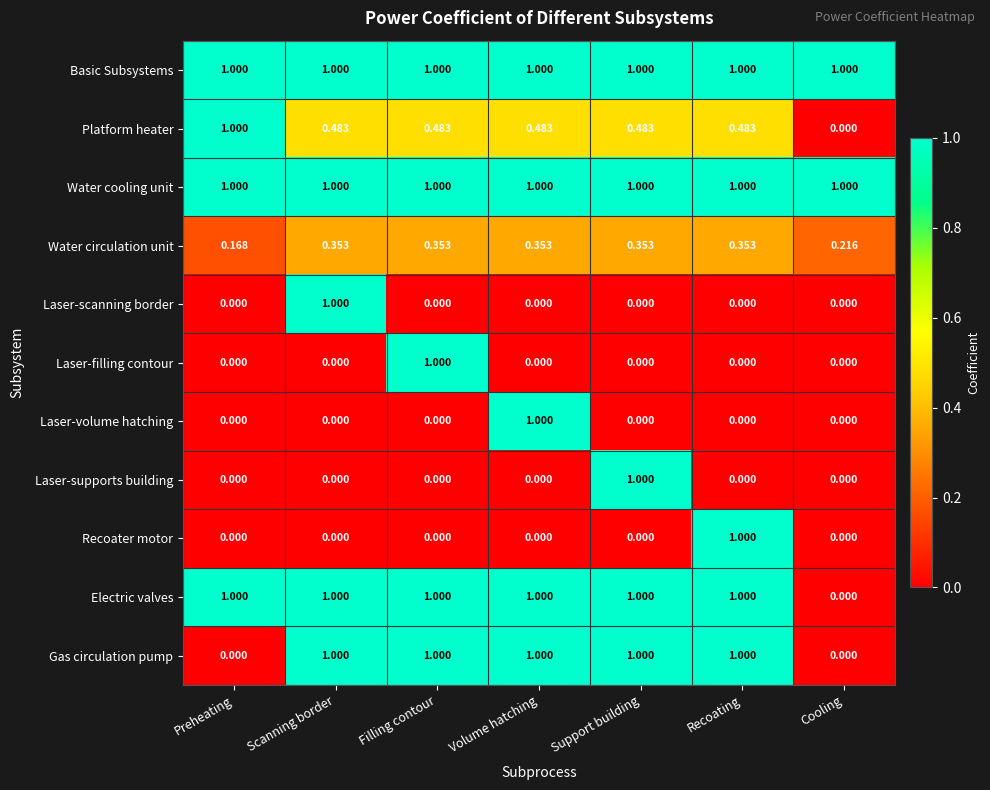

Is the value of Laser-volume hatching at Cooling greater than the value of Water circulation unit at Cooling?

No